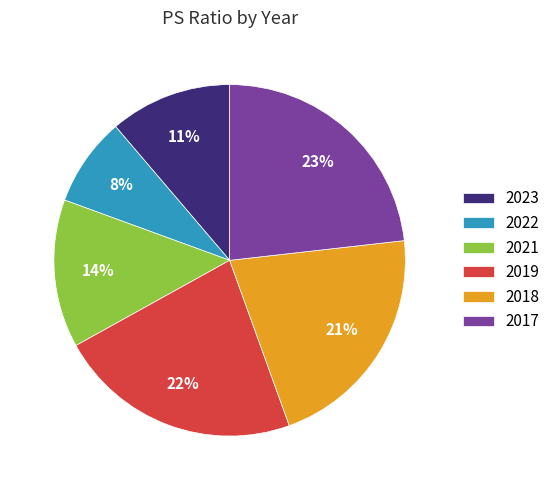

Approximately how many times larger is the value at 2022 compared to 2018?

0.4